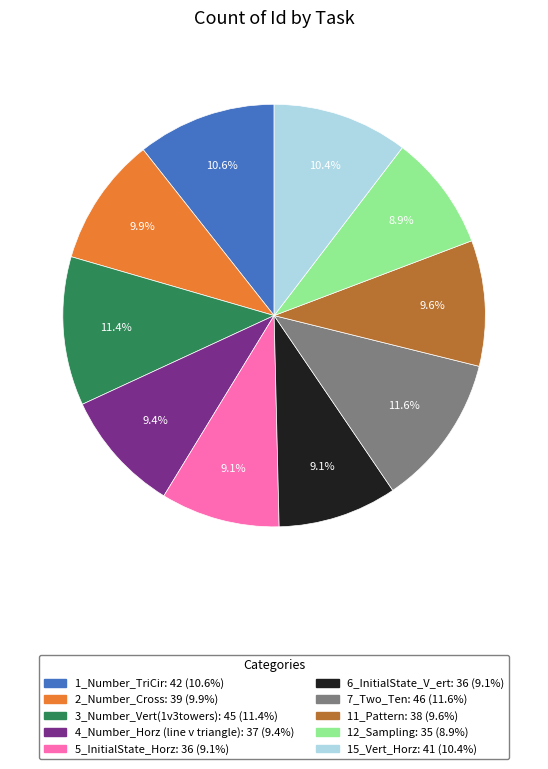

What is the total percentage of 5_InitialState_Horz and 11_Pattern?

18.7%